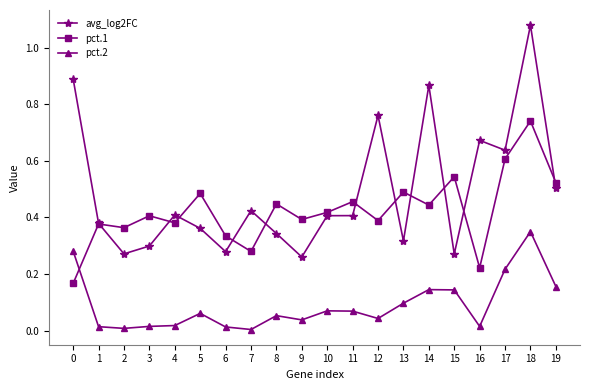

Does the chart display data point markers on the line(s)?

Yes